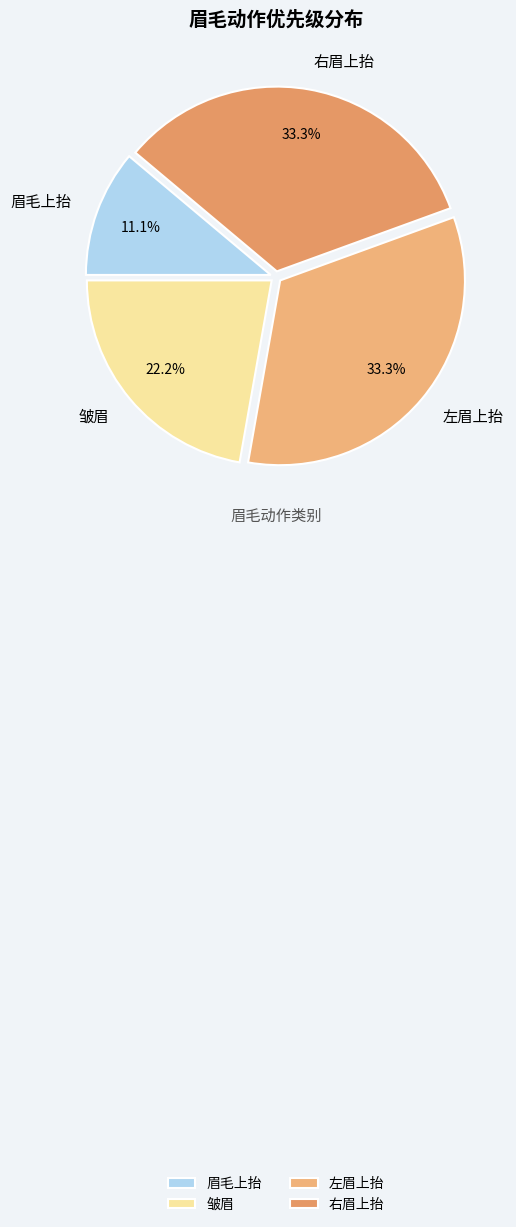

Combined, do 眉毛上抬 and 左眉上抬 account for over 50%?

No